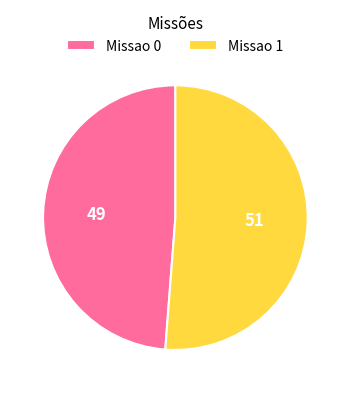

Approximately how many times larger is the value at Missao 1 compared to Missao 0?

1.0